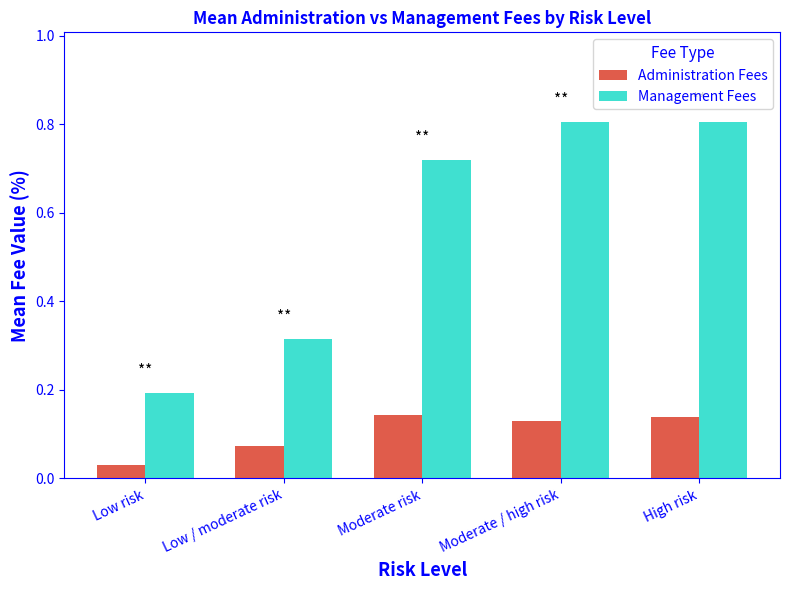

What is the total value across all series at High risk?

0.9